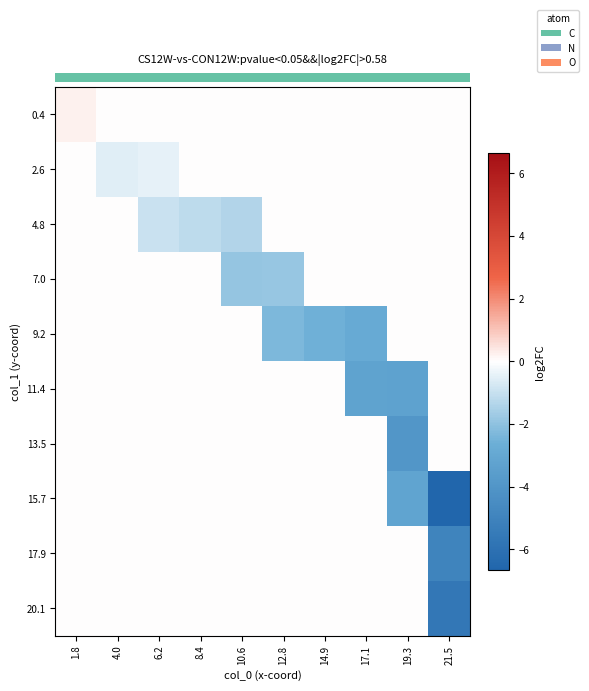

What is the total value across all series at 14.9?

-2.6